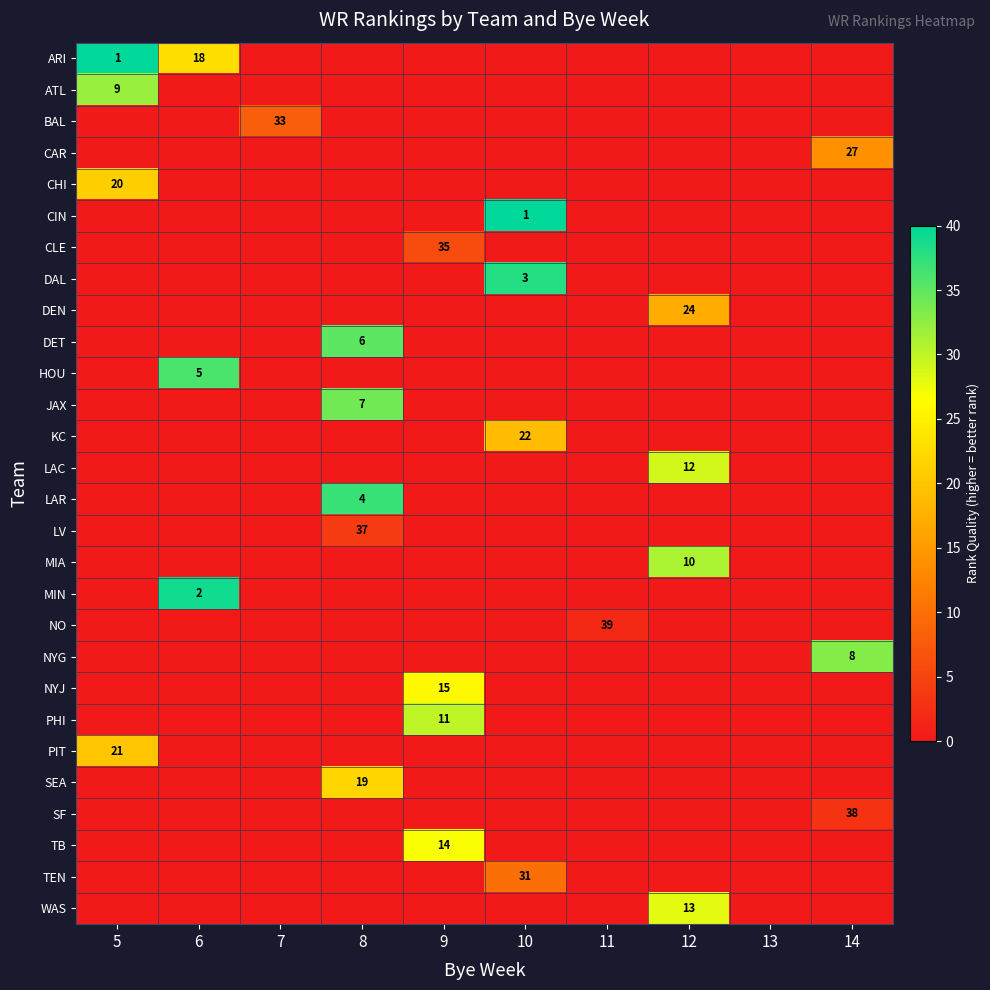

What is the difference between the maximum and minimum values in the LAC series?

29